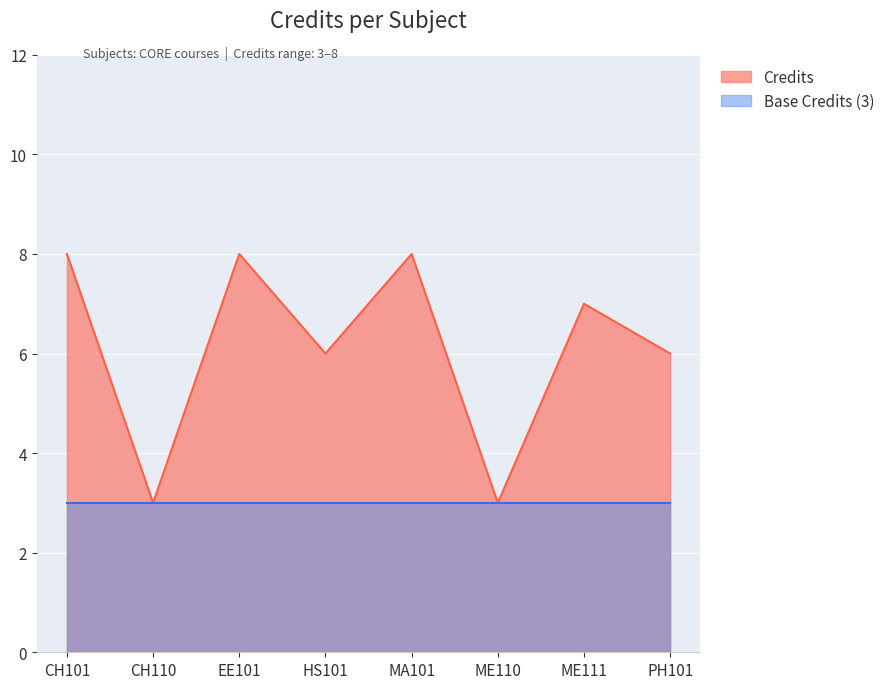

Rank the categories by value from highest to lowest.

CH101, EE101, MA101, ME111, HS101, PH101, CH110, ME110